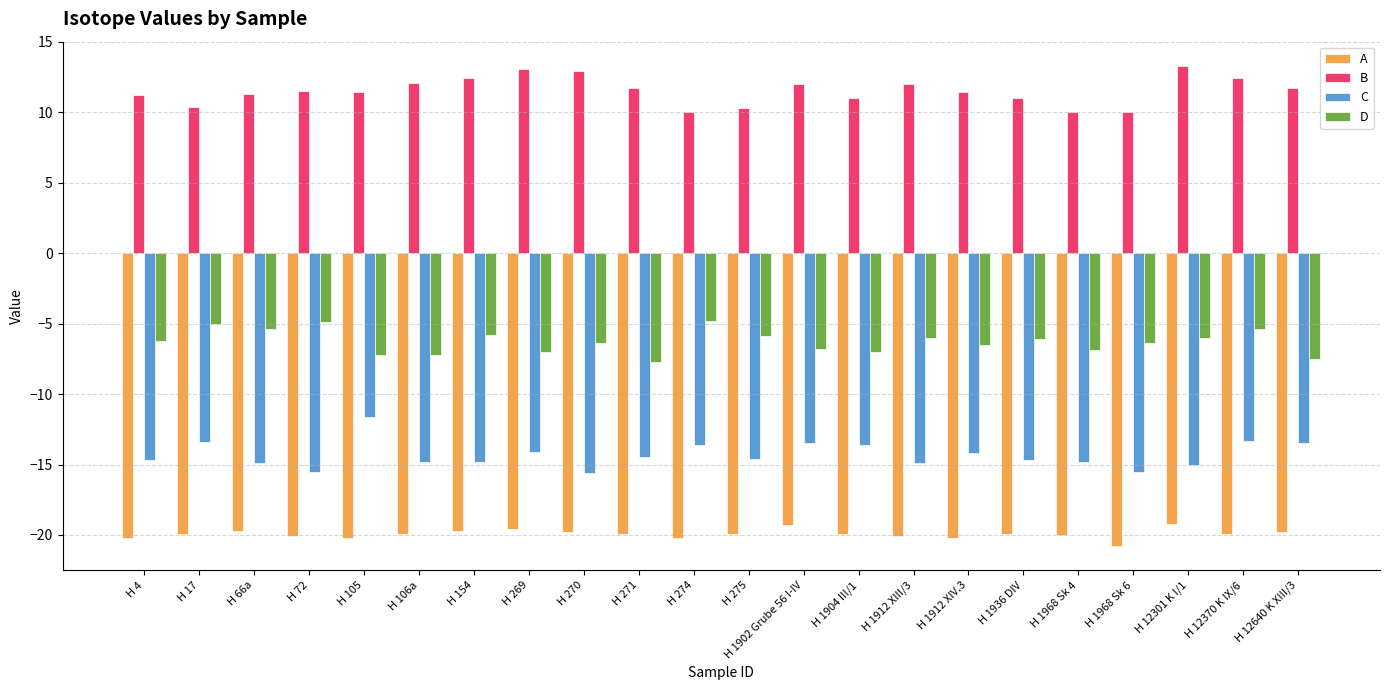

What is the label of the 17th bar from the left?

H 1936 DIV